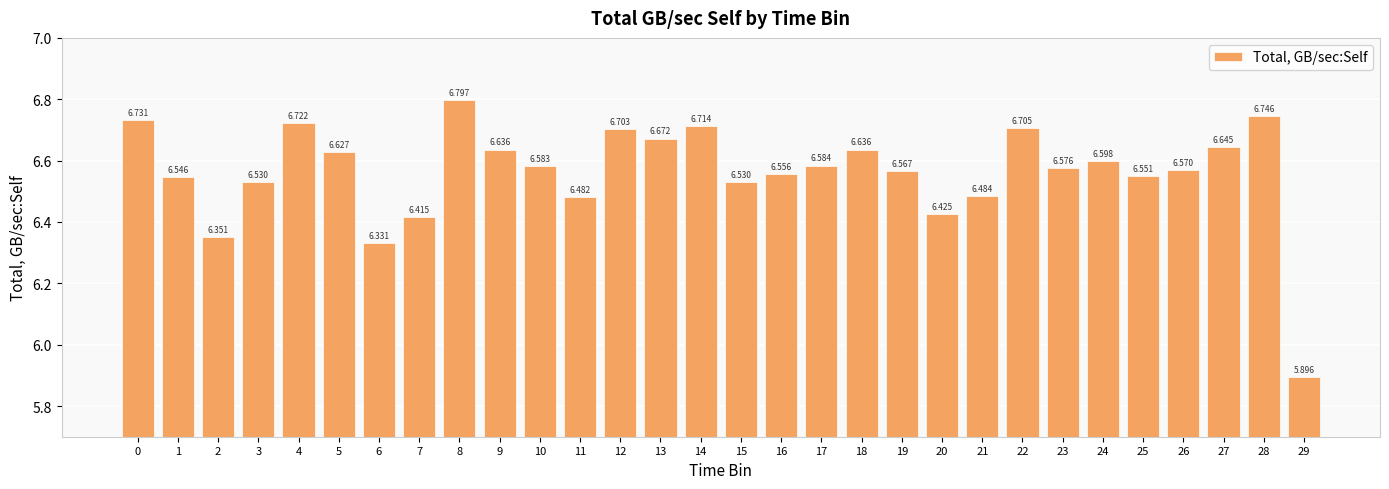

How many bars are there in total?

30